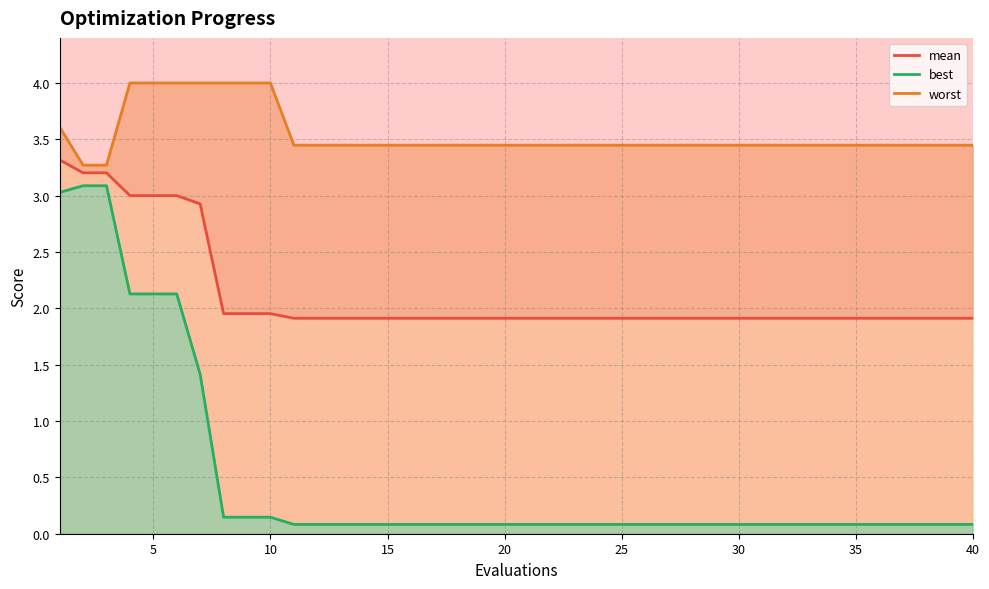

True or false: worst_line and best_line cross at least once.

False